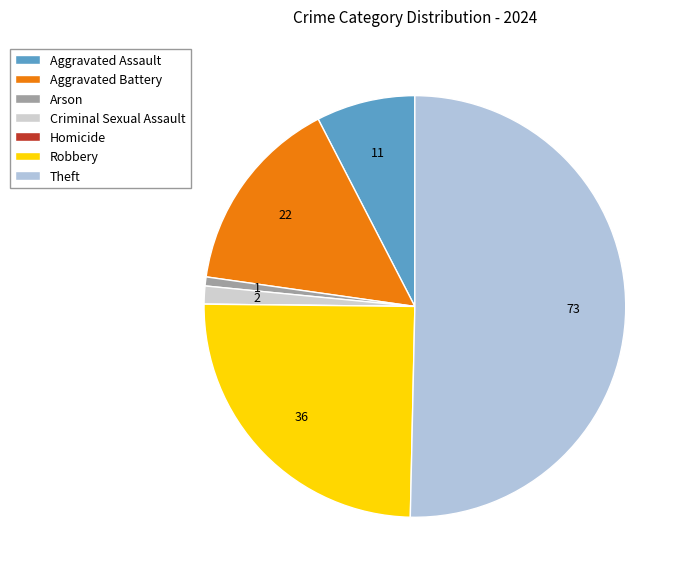

Rank the categories by value from lowest to highest.

Homicide, Arson, Criminal Sexual Assault, Aggravated Assault, Aggravated Battery, Robbery, Theft